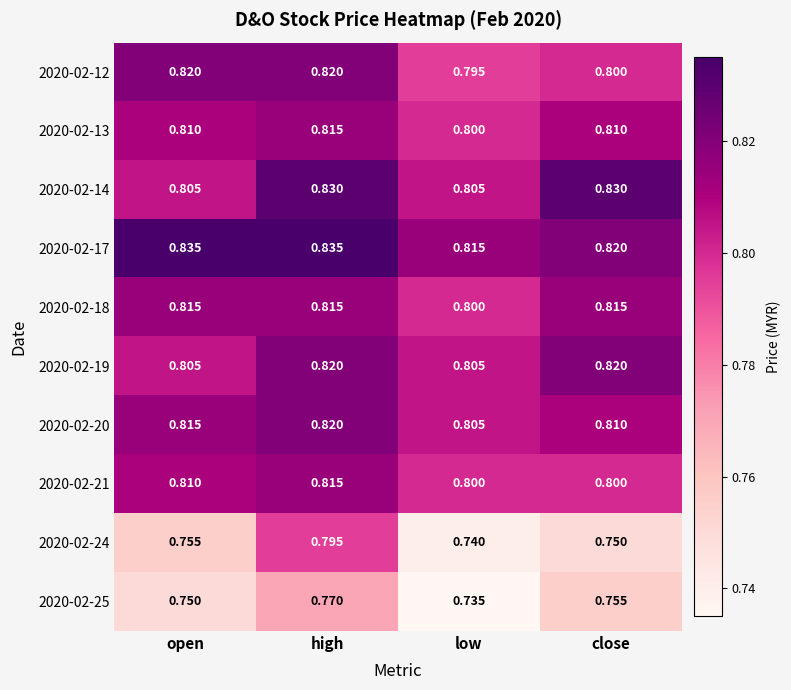

Is the value of 2020-02-12 at low greater than the value of 2020-02-18 at low?

No